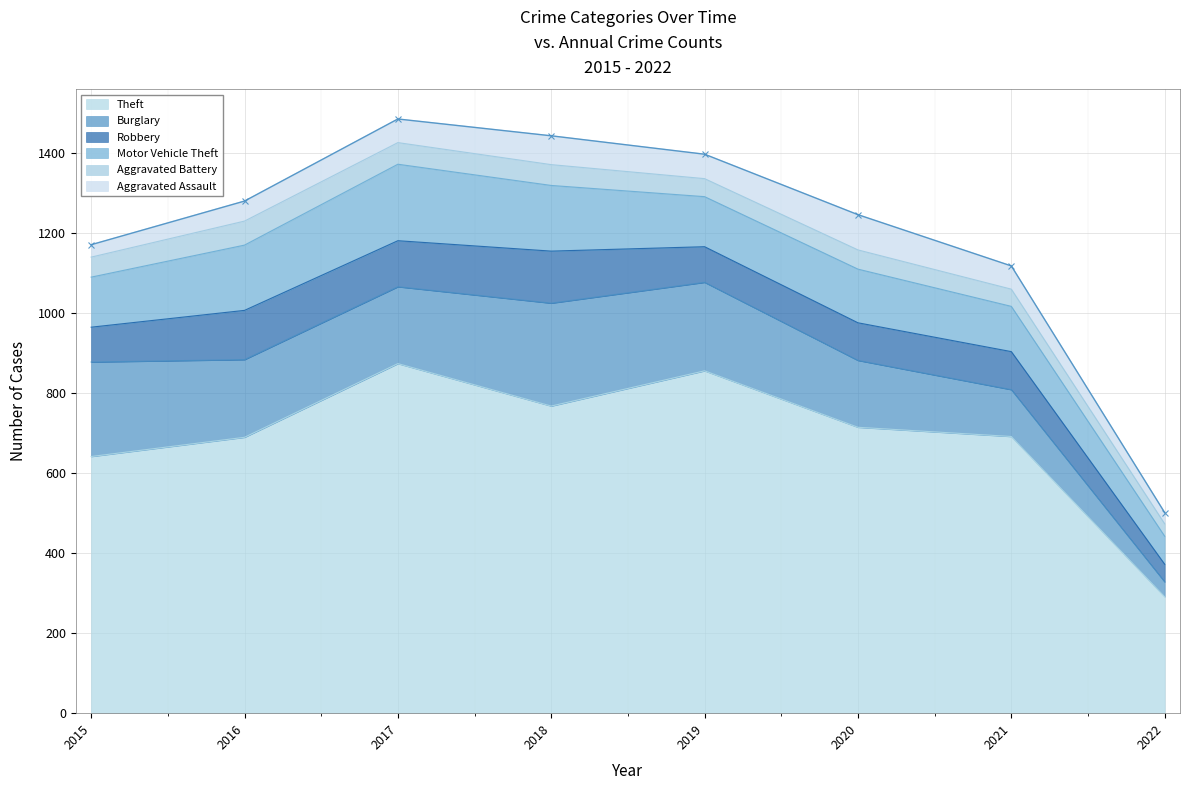

Which series changed the most between 2016 and 2020?

Aggravated Assault